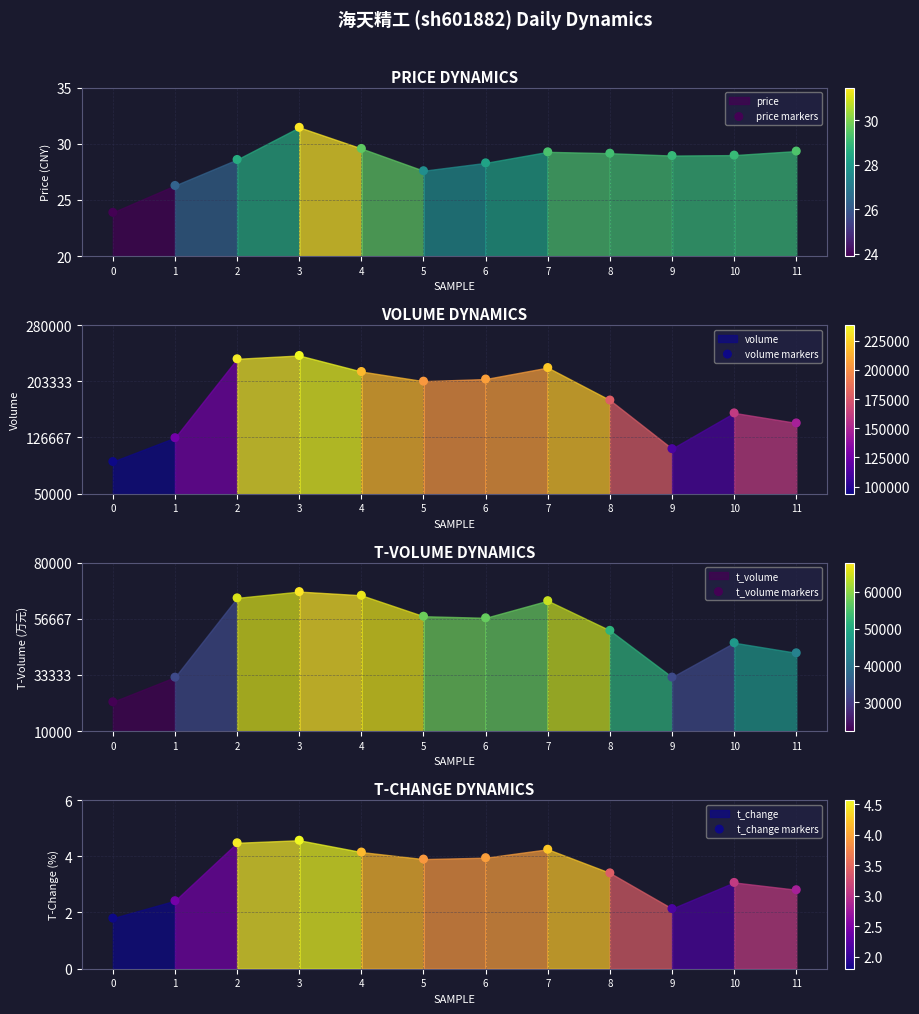

Which series contains the lowest Y value?

t_change markers